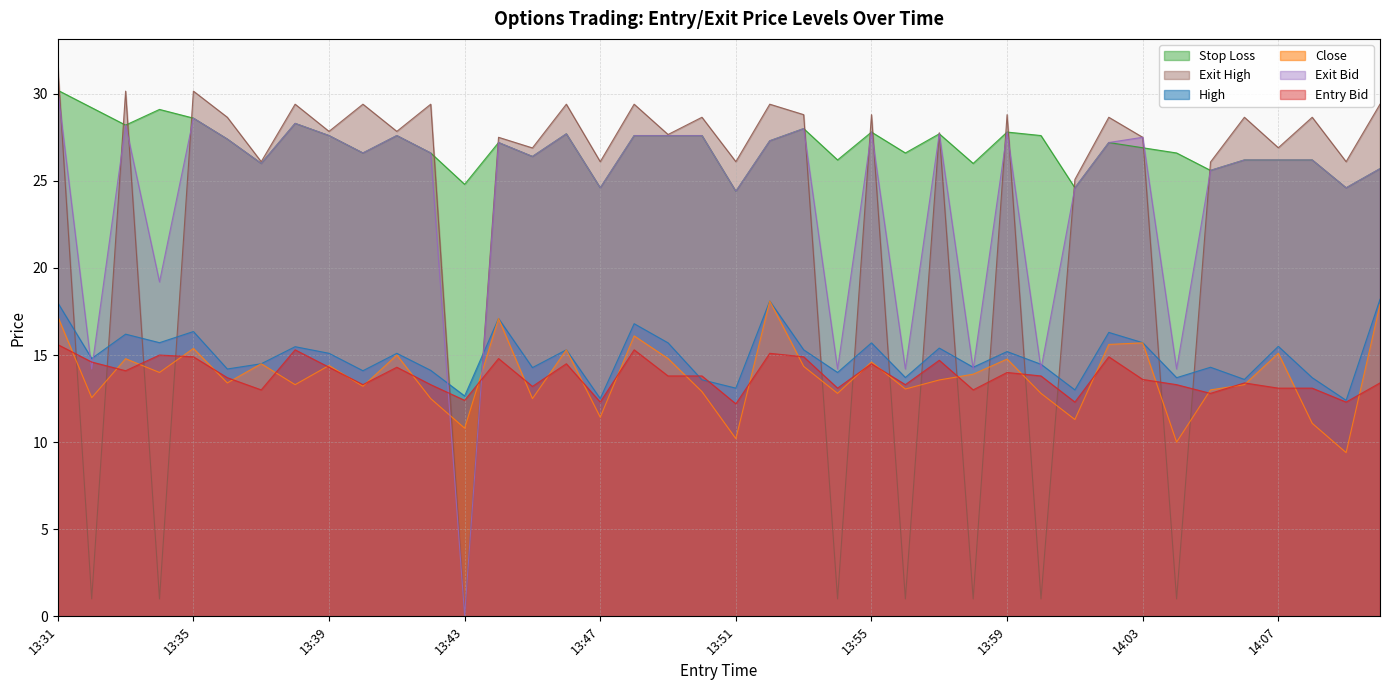

Reading right to left, what are all the values shown in this chart?

high: 14:10=18.2	14:09=12.4	14:08=13.7	14:07=15.5	14:06=13.6	14:05=14.3	14:04=13.7	14:03=15.7	14:02=16.3	14:01=13.0	14:00=14.5	13:59=15.2	13:58=14.3	13:57=15.4	13:56=13.7	13:55=15.7	13:54=14.0	13:53=15.3	13:52=18.1	13:51=13.1	13:50=13.6	13:49=15.7	13:48=16.8	13:47=12.5	13:46=15.3	13:45=14.3	13:44=17.1	13:43=12.7	13:42=14.1	13:41=15.1	13:40=14.1	13:39=15.1	13:38=15.5	13:37=14.5	13:36=14.2	13:35=16.4	13:34=15.7	13:33=16.2	13:32=14.8	13:31=18.0
close: 14:10=17.9	14:09=9.4	14:08=11.1	14:07=15.1	14:06=13.3	14:05=13.0	14:04=10.0	14:03=15.7	14:02=15.6	14:01=11.3	14:00=12.8	13:59=14.8	13:58=13.9	13:57=13.6	13:56=13.1	13:55=14.6	13:54=12.8	13:53=14.3	13:52=18.1	13:51=10.2	13:50=12.9	13:49=14.8	13:48=16.1	13:47=11.4	13:46=15.3	13:45=12.5	13:44=17.1	13:43=10.8	13:42=12.5	13:41=15.0	13:40=13.2	13:39=14.4	13:38=13.3	13:37=14.5	13:36=13.4	13:35=15.4	13:34=14.0	13:33=14.8	13:32=12.6	13:31=17.2
sl: 14:10=25.7	14:09=24.6	14:08=26.2	14:07=26.2	14:06=26.2	14:05=25.6	14:04=26.6	14:03=26.9	14:02=27.2	14:01=24.6	14:00=27.6	13:59=27.8	13:58=26.0	13:57=27.7	13:56=26.6	13:55=27.8	13:54=26.2	13:53=28.0	13:52=27.3	13:51=24.4	13:50=27.6	13:49=27.6	13:48=27.6	13:47=24.6	13:46=27.7	13:45=26.4	13:44=27.2	13:43=24.8	13:42=26.6	13:41=27.6	13:40=26.6	13:39=27.6	13:38=28.3	13:37=26.0	13:36=27.4	13:35=28.6	13:34=29.1	13:33=28.2	13:32=29.2	13:31=30.2
entry_bid: 14:10=13.4	14:09=12.3	14:08=13.1	14:07=13.1	14:06=13.4	14:05=12.8	14:04=13.3	14:03=13.6	14:02=14.9	14:01=12.3	14:00=13.8	13:59=14.0	13:58=13.0	13:57=14.7	13:56=13.3	13:55=14.5	13:54=13.1	13:53=14.9	13:52=15.1	13:51=12.2	13:50=13.8	13:49=13.8	13:48=15.3	13:47=12.3	13:46=14.5	13:45=13.2	13:44=14.8	13:43=12.4	13:42=13.3	13:41=14.3	13:40=13.3	13:39=14.3	13:38=15.3	13:37=13.0	13:36=13.7	13:35=14.9	13:34=15.0	13:33=14.1	13:32=14.6	13:31=15.6
exit_bid: 14:10=25.7	14:09=24.6	14:08=26.2	14:07=26.2	14:06=26.2	14:05=25.6	14:04=14.2	14:03=27.5	14:02=27.2	14:01=24.6	14:00=14.2	13:59=27.8	13:58=14.2	13:57=27.7	13:56=14.2	13:55=27.8	13:54=14.2	13:53=28.0	13:52=27.3	13:51=24.4	13:50=27.6	13:49=27.6	13:48=27.6	13:47=24.6	13:46=27.7	13:45=26.4	13:44=27.2	13:43=0.1	13:42=26.6	13:41=27.6	13:40=26.6	13:39=27.6	13:38=28.3	13:37=26.0	13:36=27.4	13:35=28.6	13:34=19.2	13:33=28.2	13:32=14.2	13:31=30.2
exit_high: 14:10=29.4	14:09=26.1	14:08=28.6	14:07=26.9	14:06=28.6	14:05=26.1	14:04=1.0	14:03=27.5	14:02=28.6	14:01=25.1	14:00=1.0	13:59=28.8	13:58=1.0	13:57=27.8	13:56=1.0	13:55=28.8	13:54=1.0	13:53=28.8	13:52=29.4	13:51=26.1	13:50=28.6	13:49=27.7	13:48=29.4	13:47=26.1	13:46=29.4	13:45=26.9	13:44=27.5	13:43=0.1	13:42=29.4	13:41=27.8	13:40=29.4	13:39=27.8	13:38=29.4	13:37=26.1	13:36=28.6	13:35=30.1	13:34=1.0	13:33=30.1	13:32=1.0	13:31=31.6